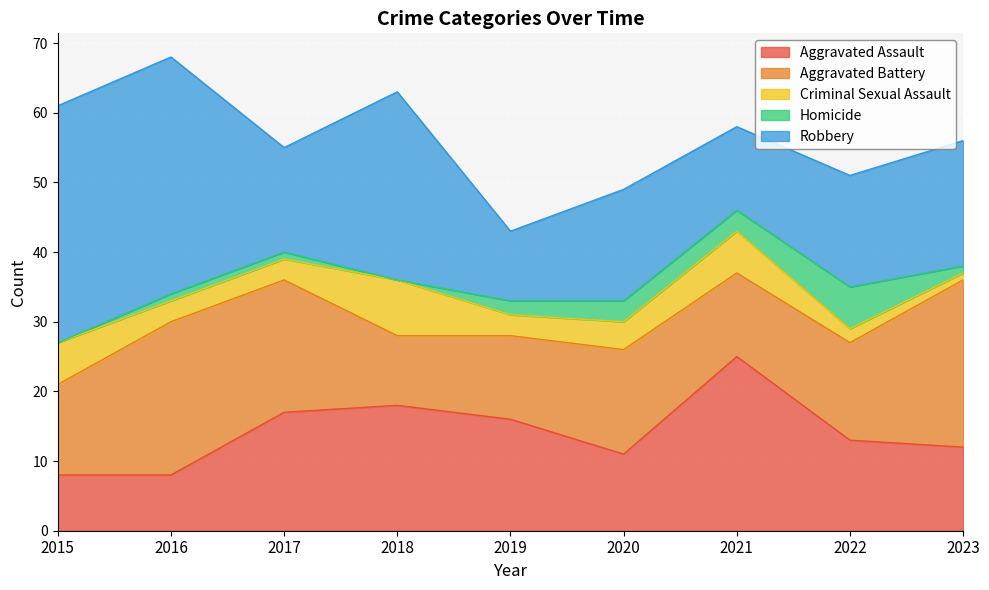

How many distinct data groups are displayed?

5